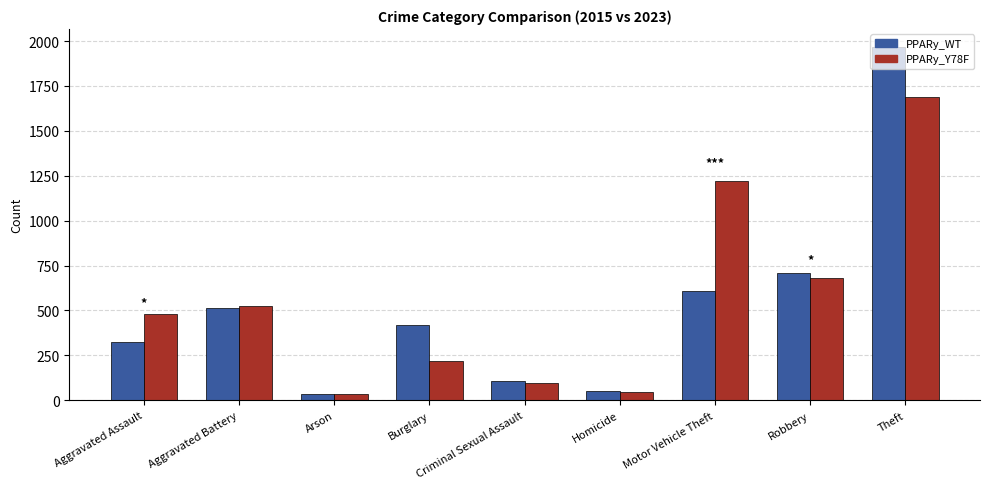

Read the PPARy_WT value at Theft, to the nearest 100.

2000